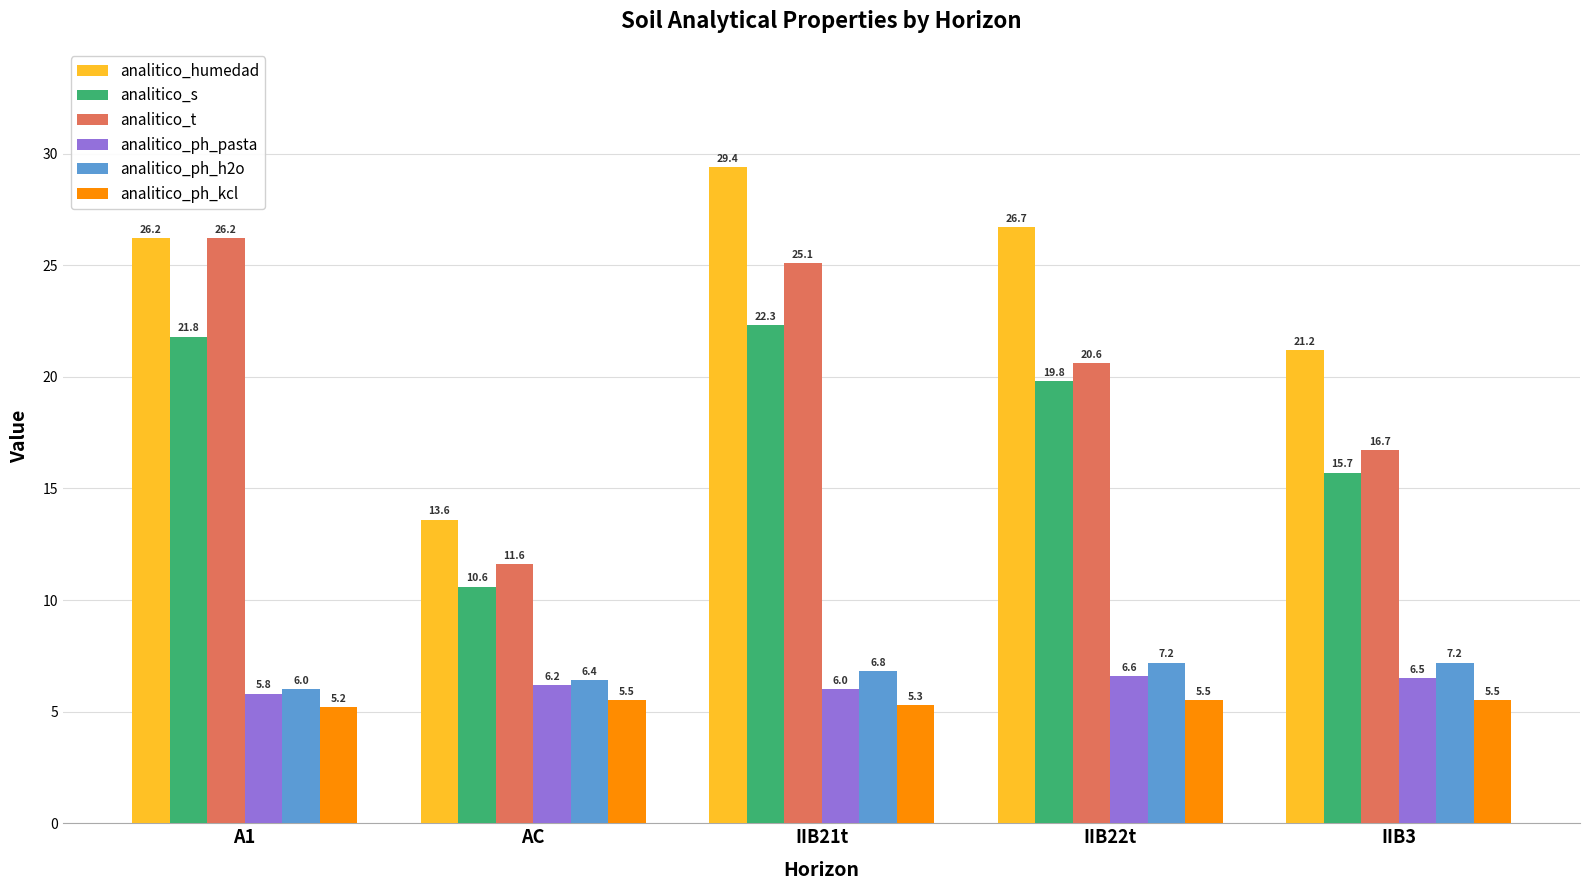

How many bars are there in each group?

6